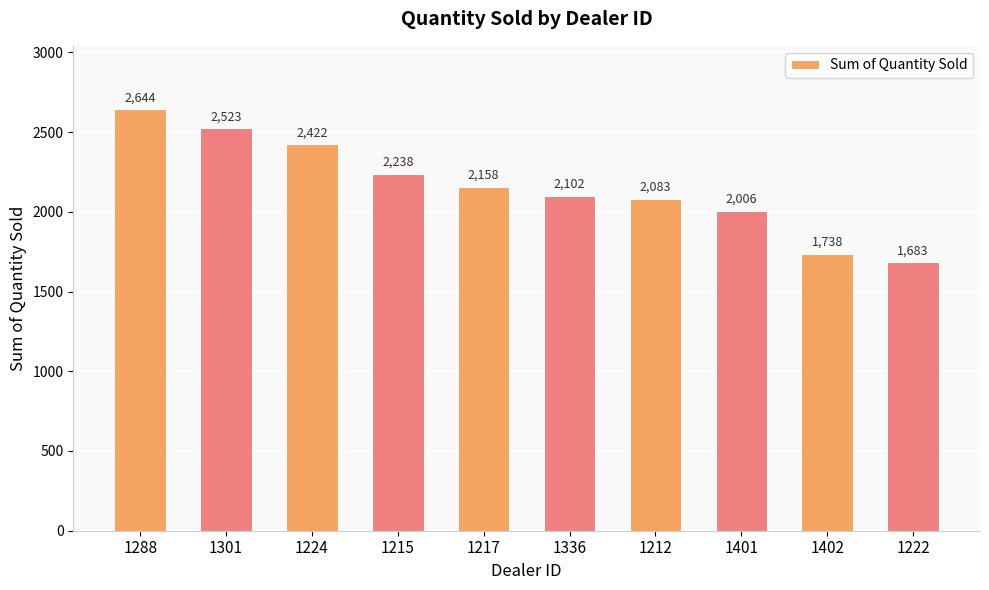

Which category has the highest value across all series?

1288